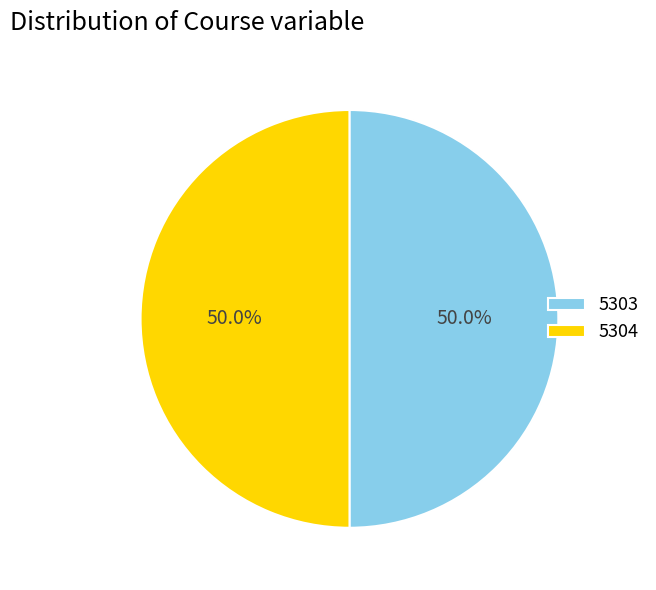

Approximately how many times larger is the value at 5304 compared to 5303?

1.0